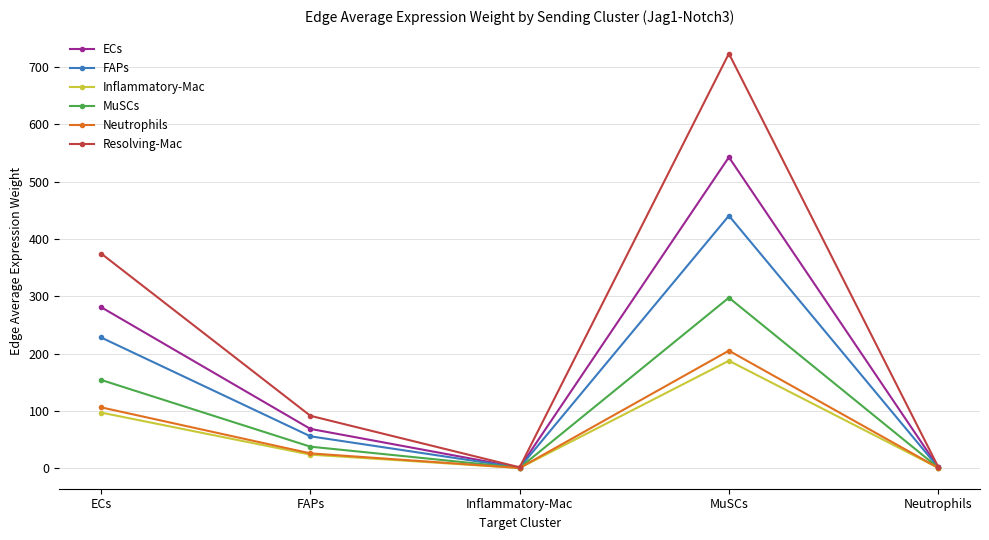

Which series has the widest spread of values?

Resolving-Mac